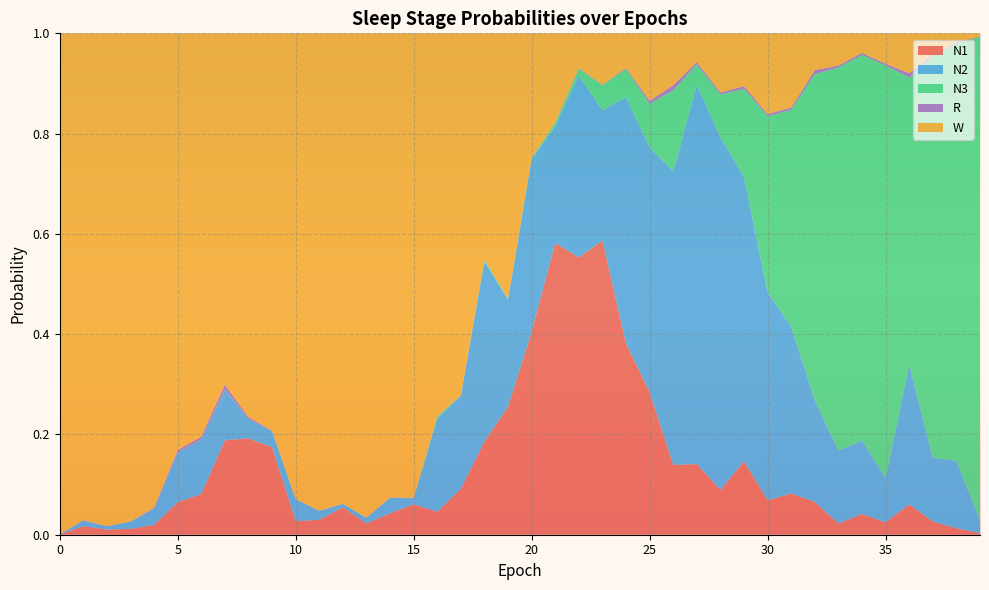

Reading left to right, transcribe all the data shown in this chart.

N1: 0.0	0.0	0.0	0.0	0.0	0.1	0.1	0.2	0.2	0.2	0.0	0.0	0.1	0.0	0.0	0.1	0.0	0.1	0.2	0.3	0.4	0.6	0.6	0.6	0.4	0.3	0.1	0.1	0.1	0.1	0.1	0.1	0.1	0.0	0.0	0.0	0.1	0.0	0.0	0.0
N2: 0.0	0.0	0.0	0.0	0.0	0.1	0.1	0.1	0.0	0.0	0.0	0.0	0.0	0.0	0.0	0.0	0.2	0.2	0.4	0.2	0.3	0.2	0.4	0.3	0.5	0.5	0.6	0.8	0.7	0.6	0.4	0.3	0.2	0.1	0.1	0.1	0.3	0.1	0.1	0.0
N3: 0.0	0.0	0.0	0.0	0.0	0.0	0.0	0.0	0.0	0.0	0.0	0.0	0.0	0.0	0.0	0.0	0.0	0.0	0.0	0.0	0.0	0.0	0.0	0.0	0.1	0.1	0.2	0.0	0.1	0.2	0.4	0.4	0.7	0.8	0.8	0.8	0.6	0.8	0.8	1.0
R: 0.0	0.0	0.0	0.0	0.0	0.0	0.0	0.0	0.0	0.0	0.0	0.0	0.0	0.0	0.0	0.0	0.0	0.0	0.0	0.0	0.0	0.0	0.0	0.0	0.0	0.0	0.0	0.0	0.0	0.0	0.0	0.0	0.0	0.0	0.0	0.0	0.0	0.0	0.0	0.0
W: 1.0	1.0	1.0	1.0	0.9	0.8	0.8	0.7	0.8	0.8	0.9	1.0	0.9	1.0	0.9	0.9	0.8	0.7	0.5	0.5	0.2	0.2	0.1	0.1	0.1	0.1	0.1	0.1	0.1	0.1	0.2	0.1	0.1	0.1	0.0	0.1	0.1	0.0	0.0	0.0